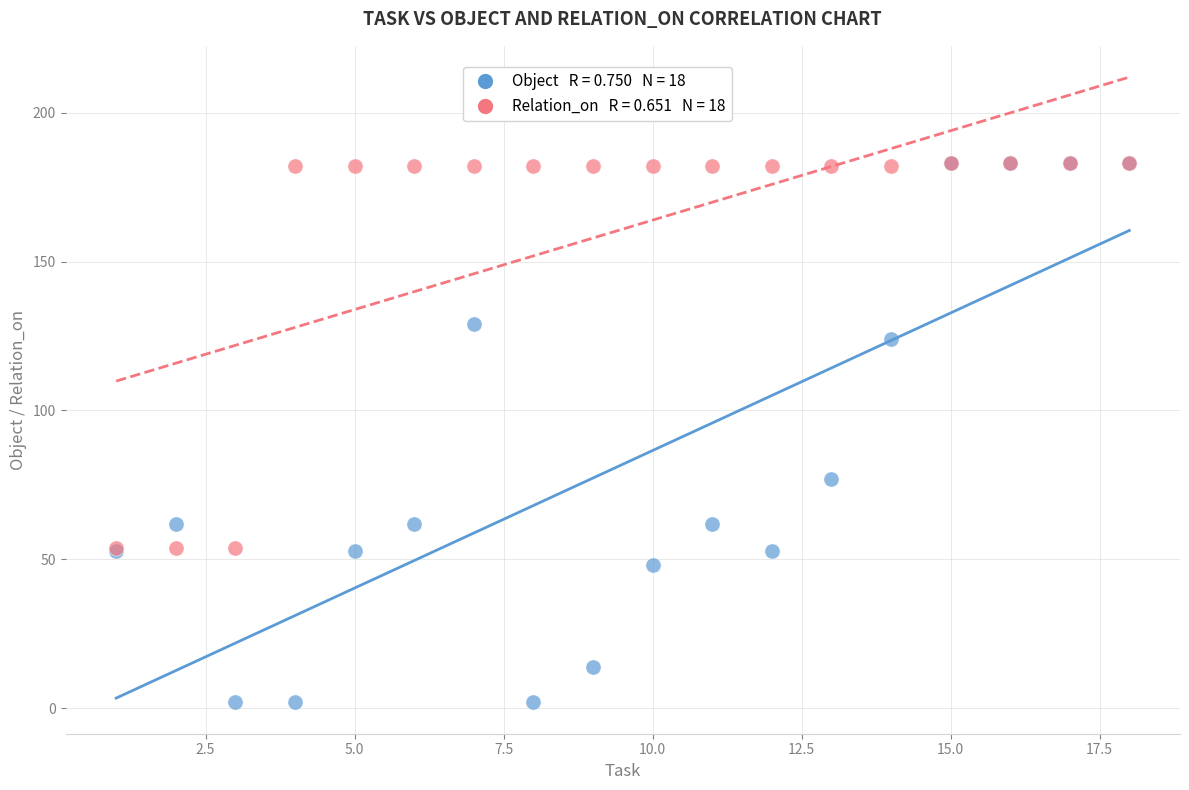

Across all series, what Y value is closest to 92?

77